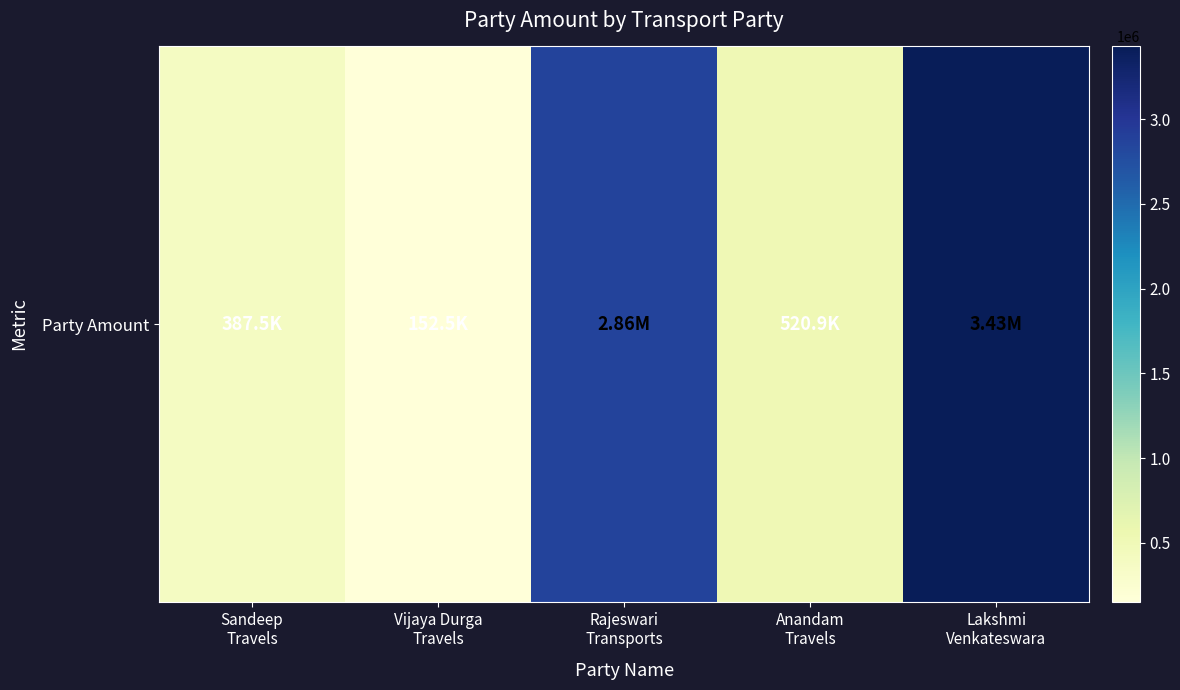

Which category has the lowest value across all series?

Vijaya Durga
Travels